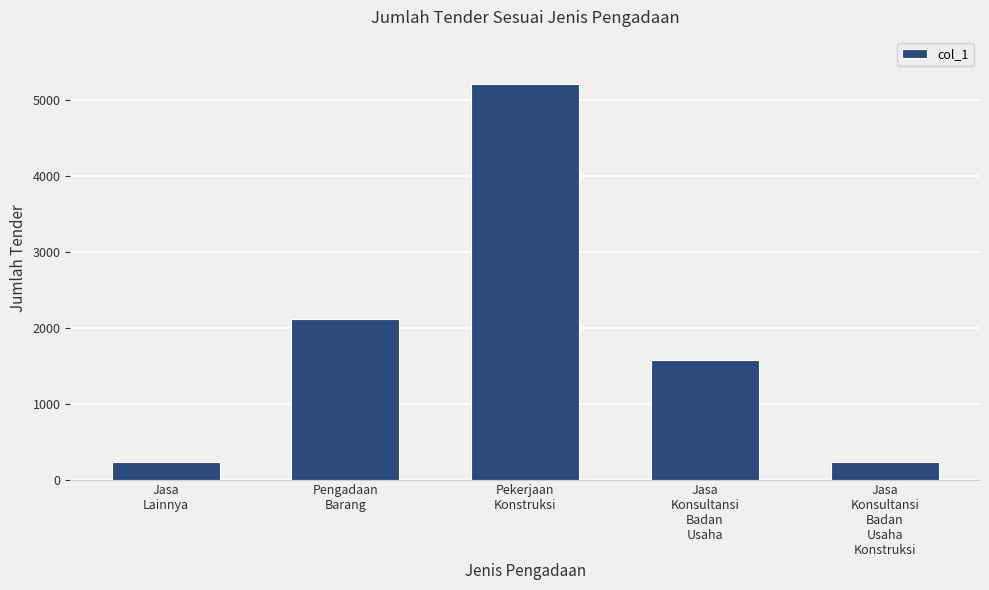

What is the minimum value shown in the chart?

230